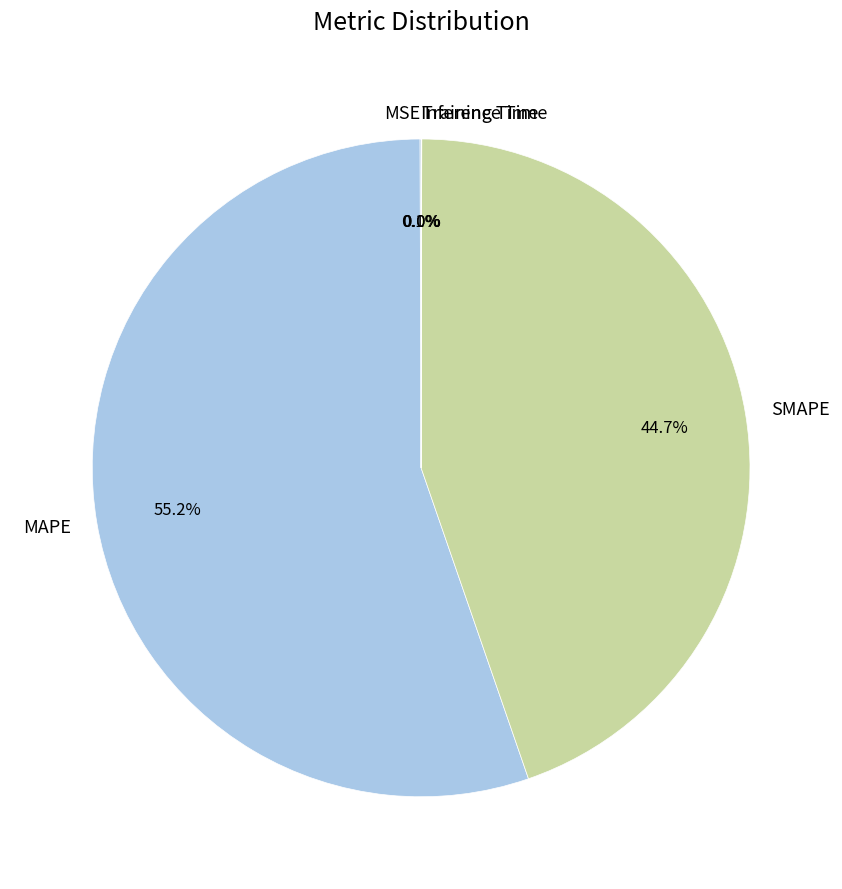

What is the largest slice in the pie chart?

MAPE